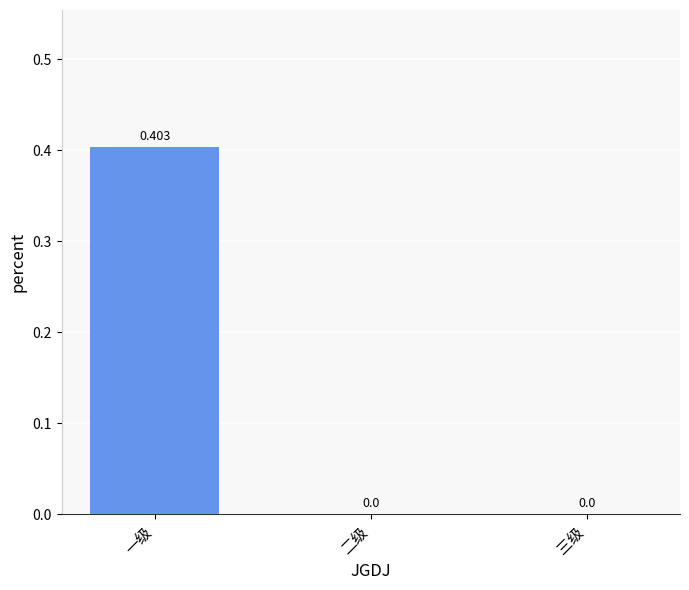

Which has a higher value, 三级 or 一级?

一级